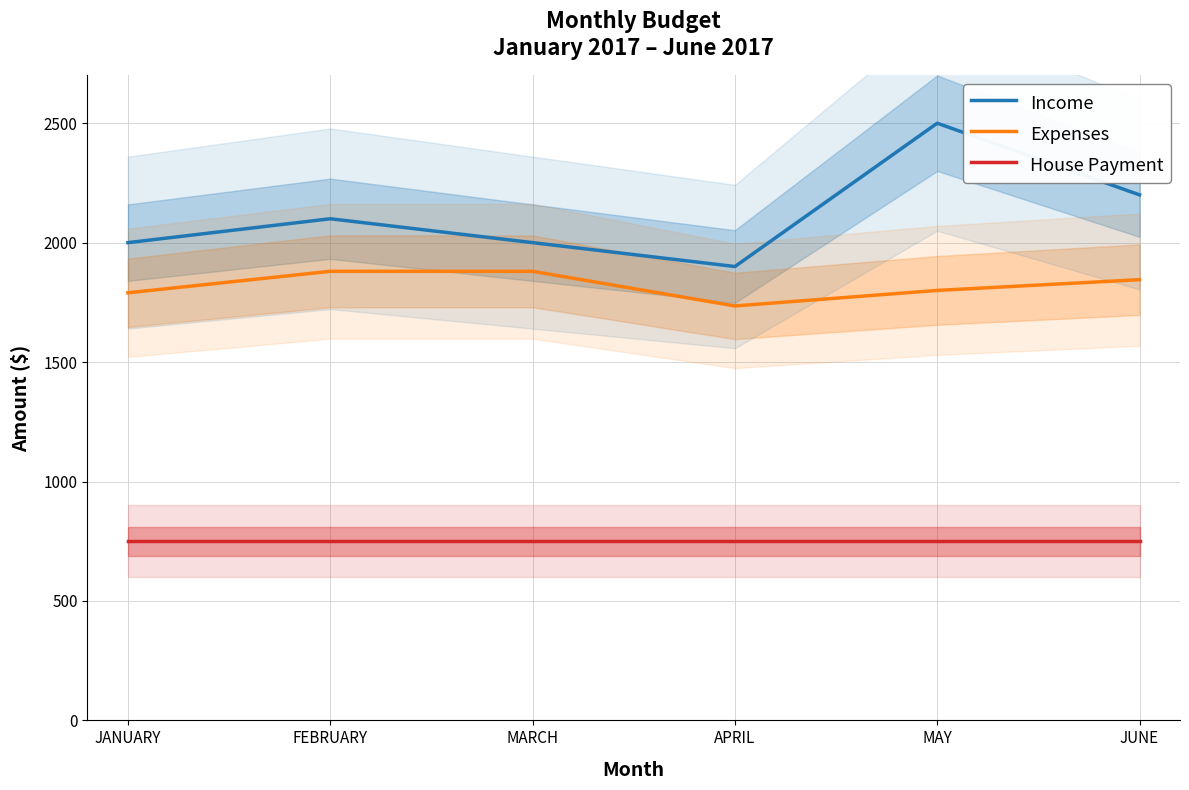

Which series changed the most between MARCH and JUNE?

Income